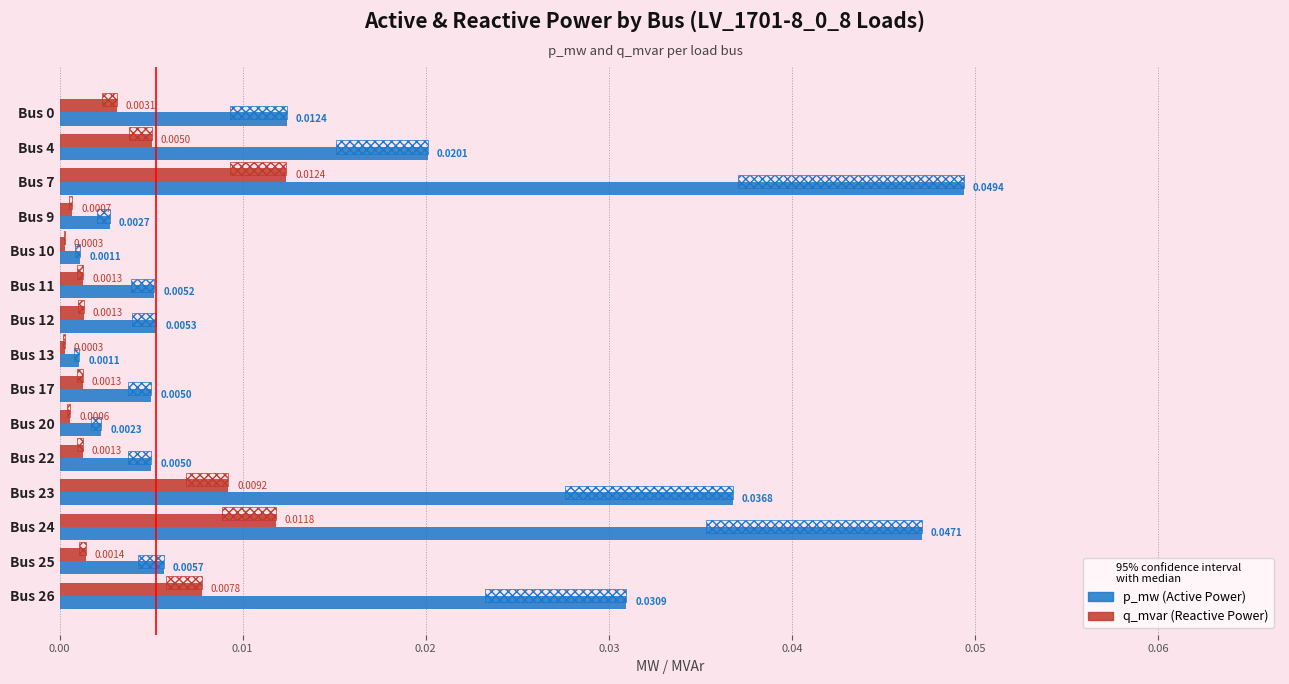

Is it true that p_mw equals 0.0 at Bus 7?

True